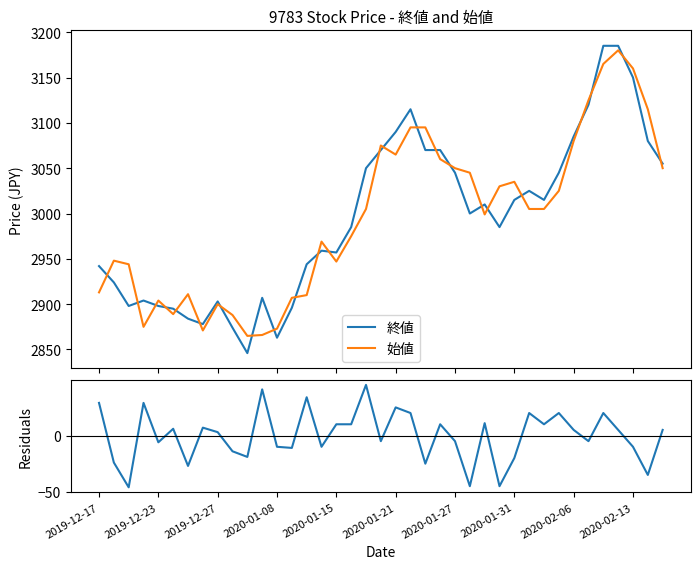

The 始値 series shows 1227 at 10. True or false?

False